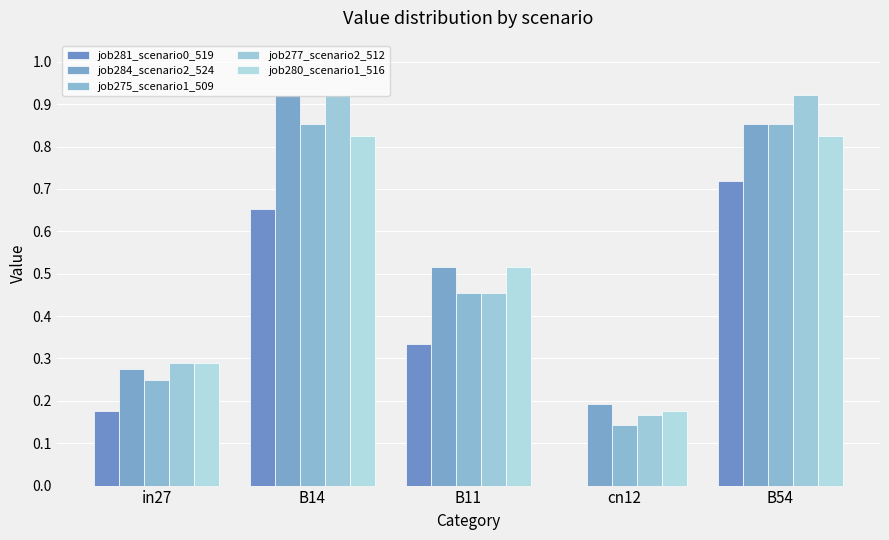

At how many categories does at least one series exceed 0?

5